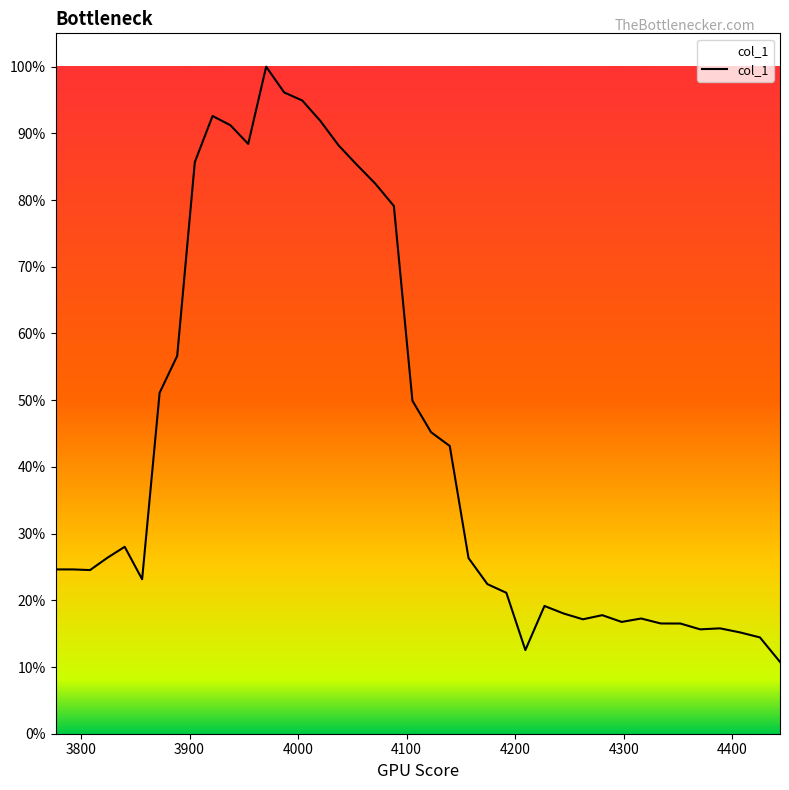

What is the minimum value shown in the chart?

0.1